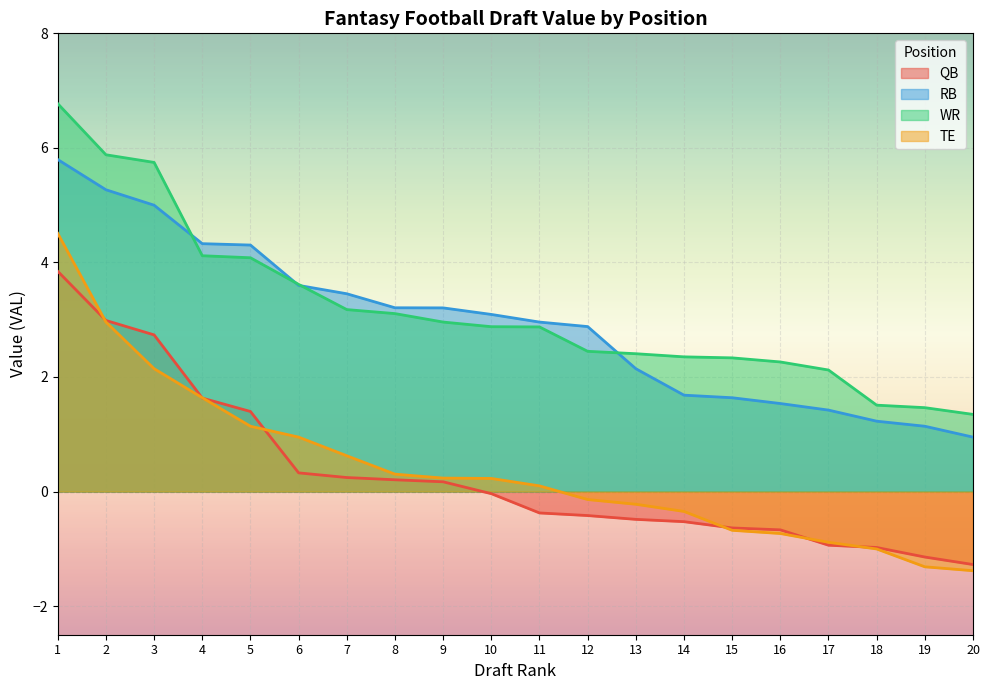

At which category does the chart reach its minimum across all series?

20